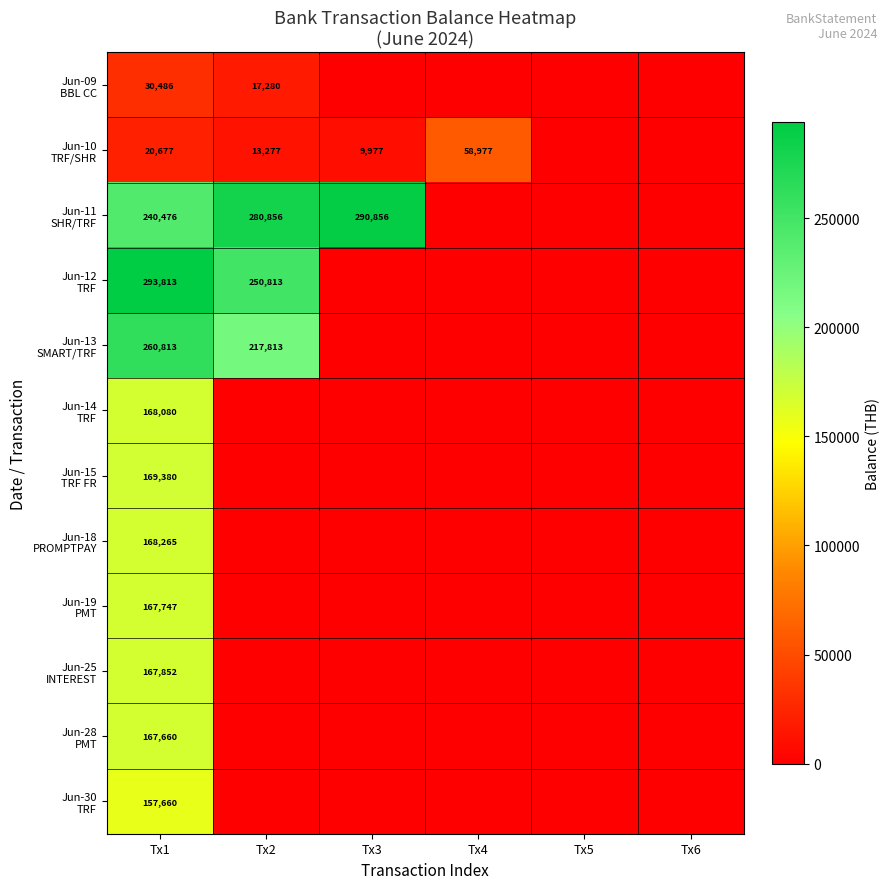

At how many categories does at least one series exceed 16269?

4